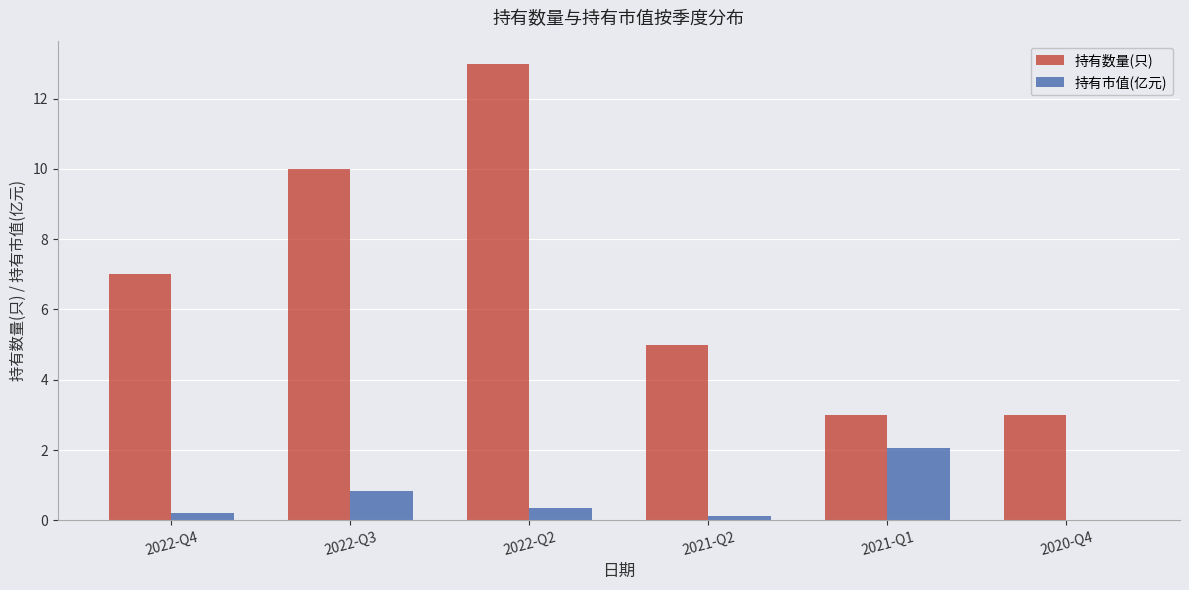

The 持有市值(亿元) series shows 0.4 at 2022-Q3. True or false?

False